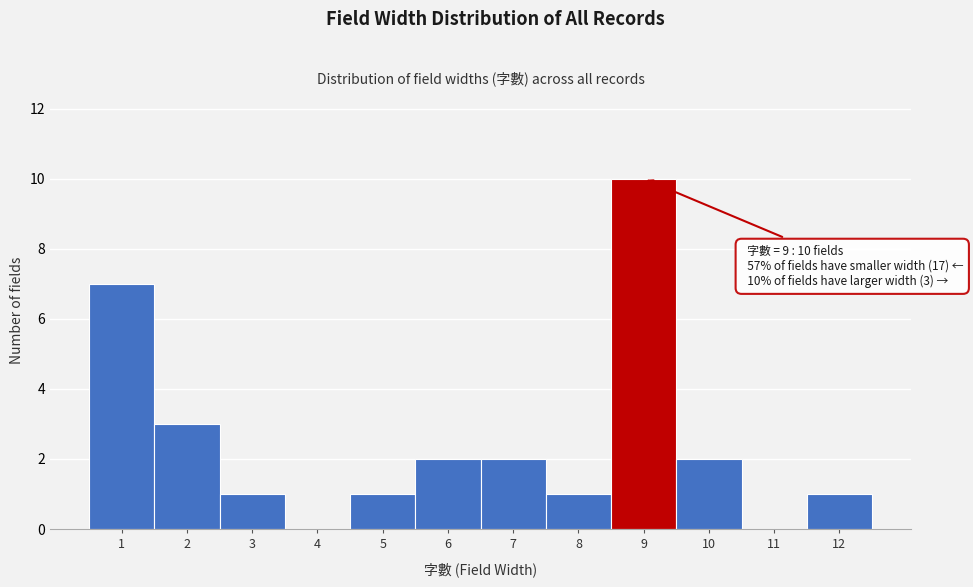

Which range on the x-axis has the tallest bar?

8.5 to 9.5